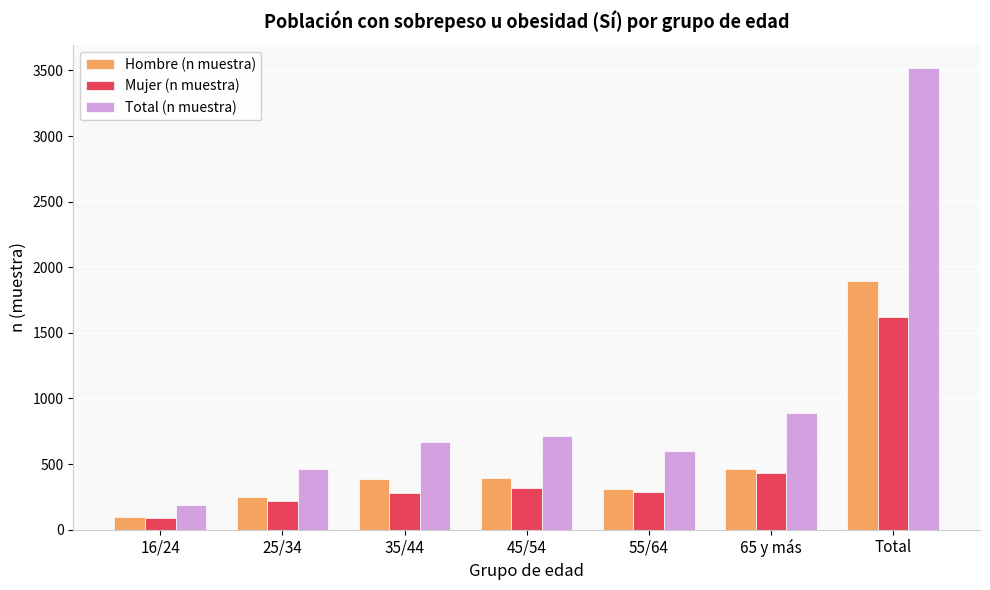

Rank the series at Total from lowest to highest value.

Mujer (n muestra), Hombre (n muestra), Total (n muestra)